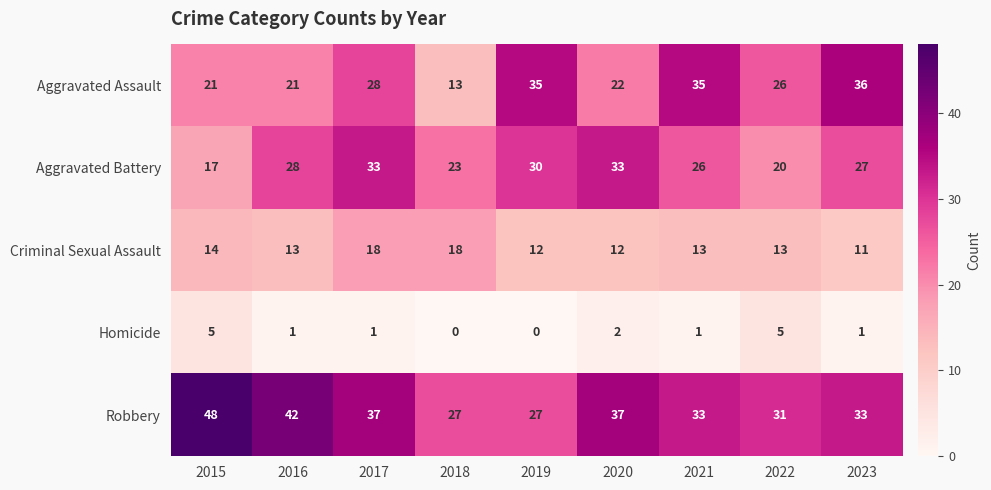

How many Criminal Sexual Assault values are between 12 and 14?

6